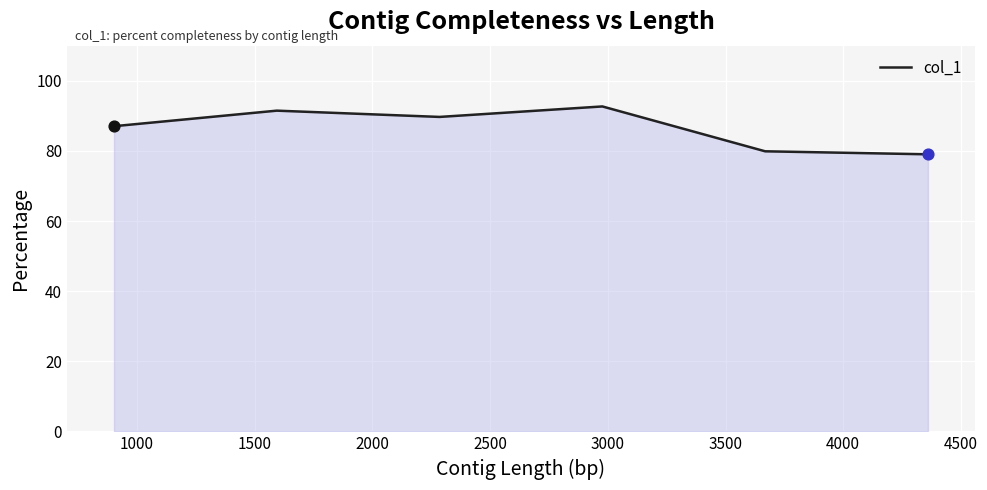

True or false: there are more than 0 points higher than both neighbors.

True